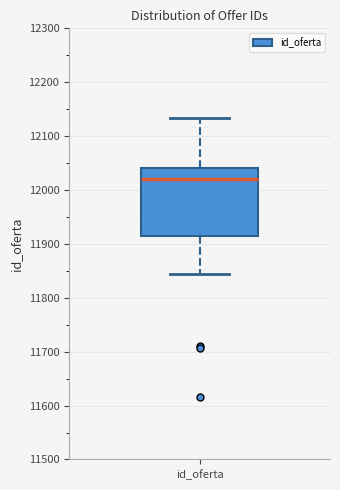

Read this box plot against the y-axis: the position of the median line, the range covered by the box, and the ends of both whiskers. The values are not printed on the chart, so give them approximately, as read against the axis.

median 12020, box 11920 to 12040, whiskers 11850 to 12130